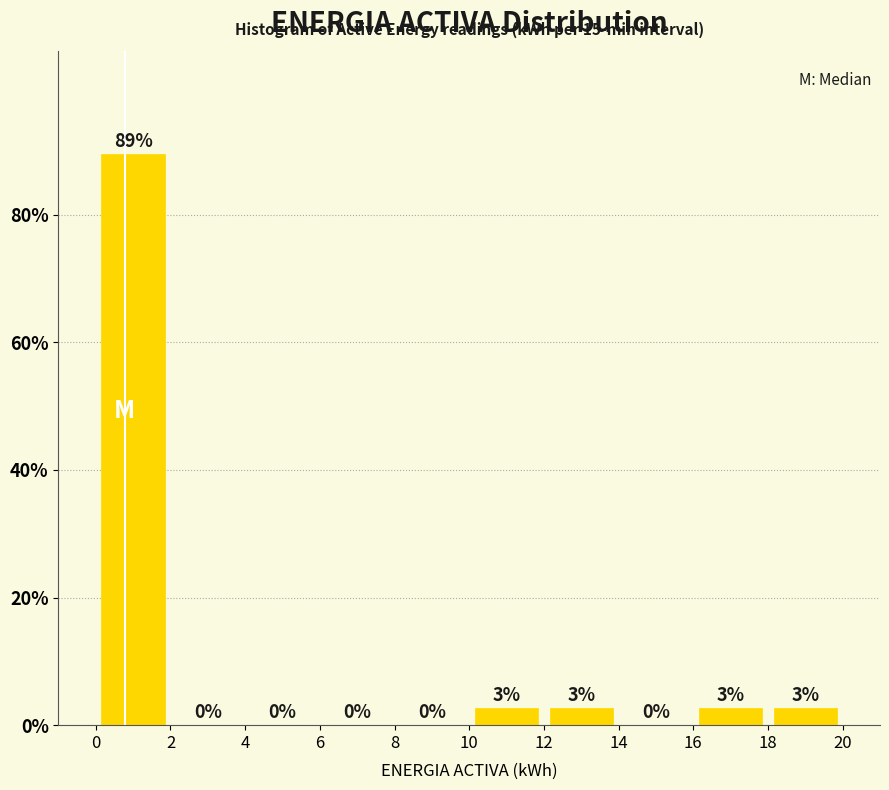

Over which range of the x-axis is the bar tallest?

0 to 2